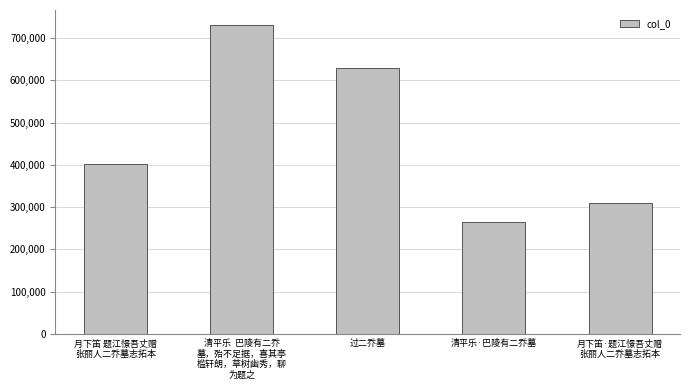

Which label corresponds to the largest value in the chart?

清平乐  巴陵有二乔
墓，殆不足据，喜其亭
槛轩朗，草树幽秀，聊
为题之